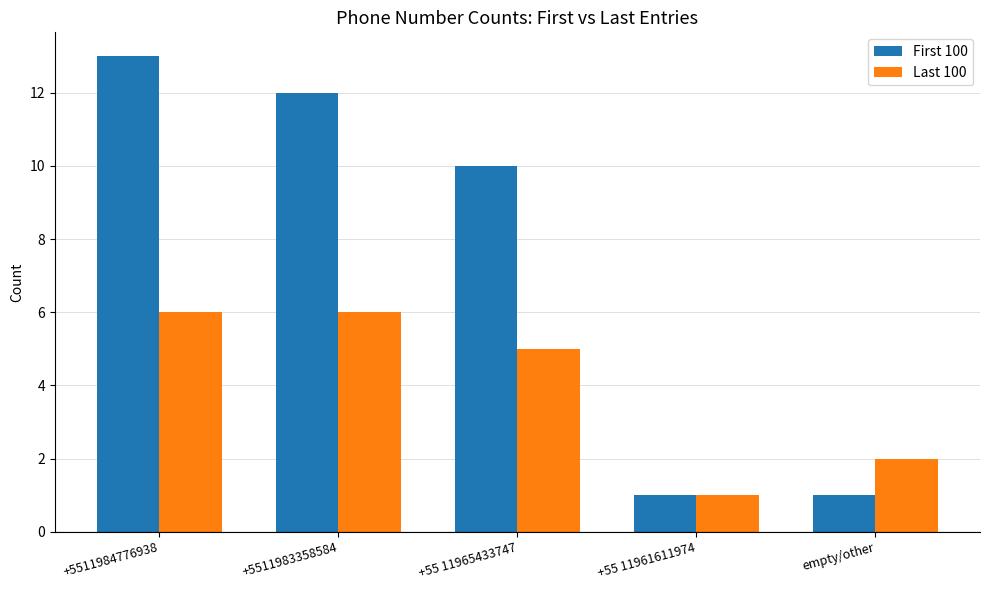

What is the spread (max minus min) of values at +5511984776938?

7